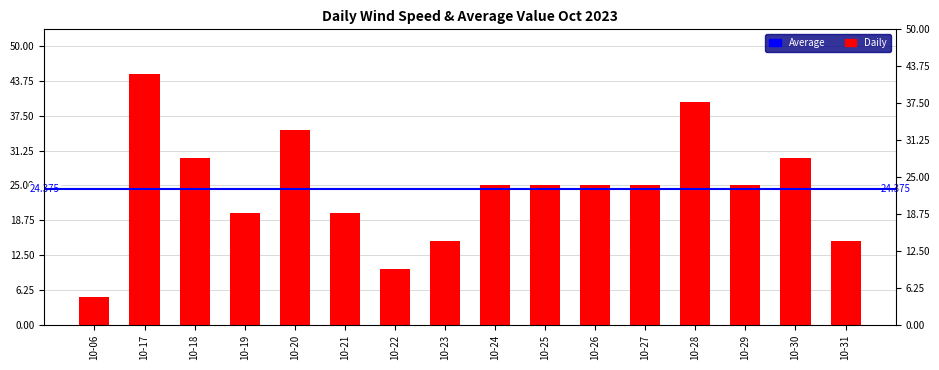

Read the value at 10-06.

5